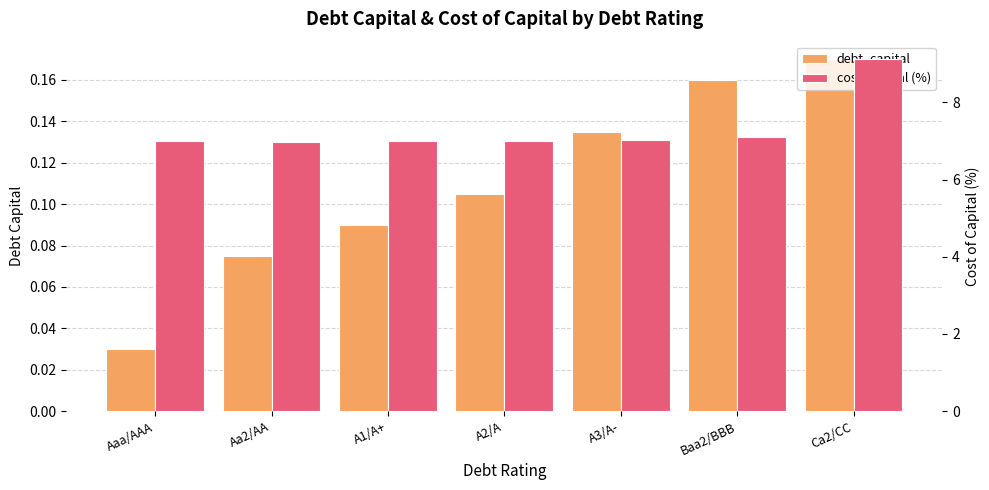

Rank the series by their average value, from highest to lowest.

cost_capital (%), debt_capital